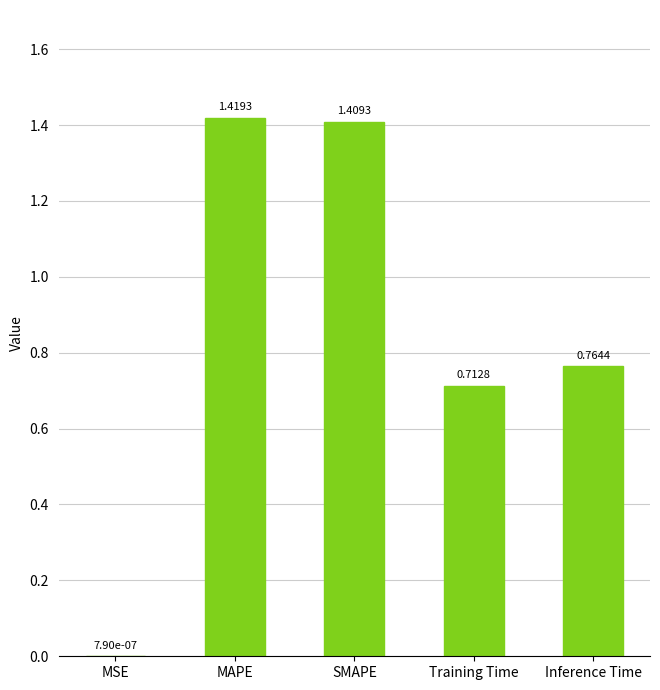

What is the sum of the values at Training Time and SMAPE?

2.1